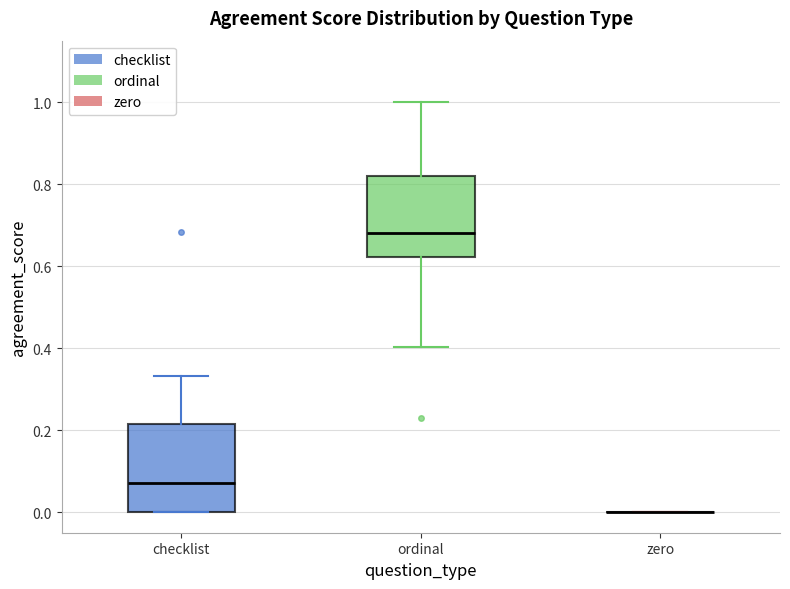

Reading left to right, read every box against the y-axis: the position of its median line, the range the box covers, and the ends of its whiskers. The values are not printed on the chart, so give them approximately, as read against the axis.

checklist: median 0.08, box 0.00 to 0.22, whiskers 0.00 to 0.34
ordinal: median 0.68, box 0.62 to 0.82, whiskers 0.40 to 1.00
zero: box collapsed to a line at 0.00, whiskers 0.00 to 0.00